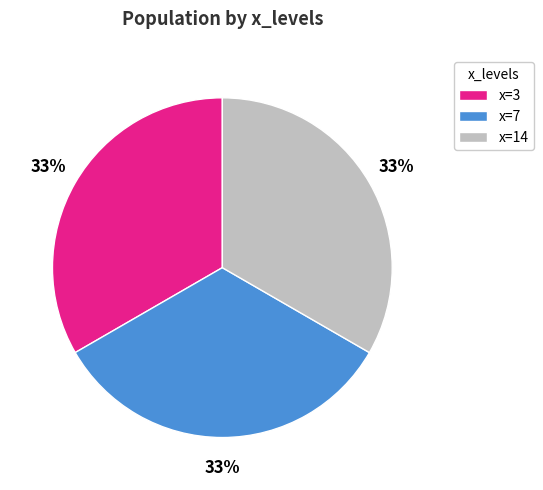

How many segments does this pie chart have?

3